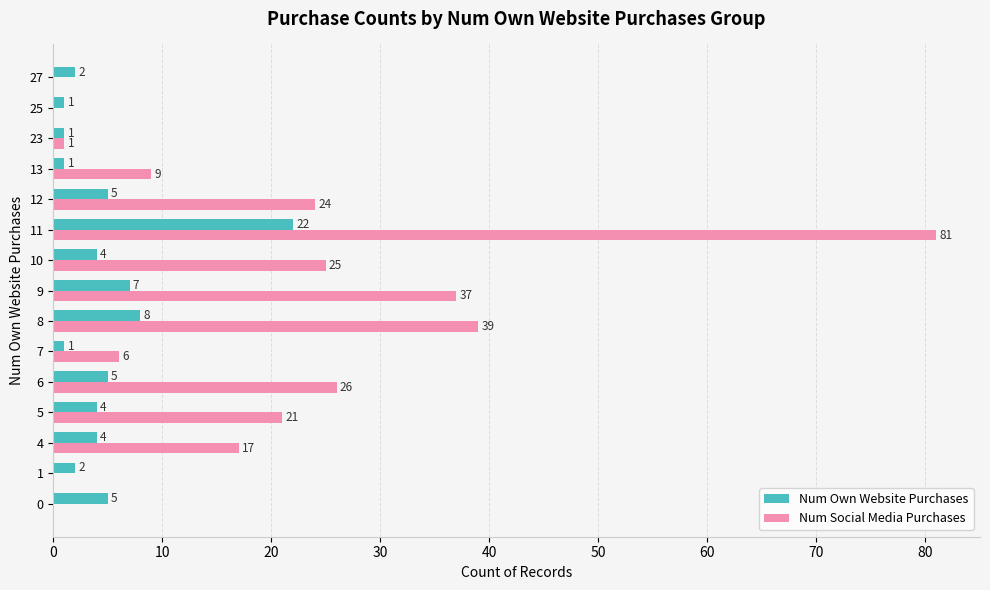

What is the highest value of the Num Social Media Purchases series?

81